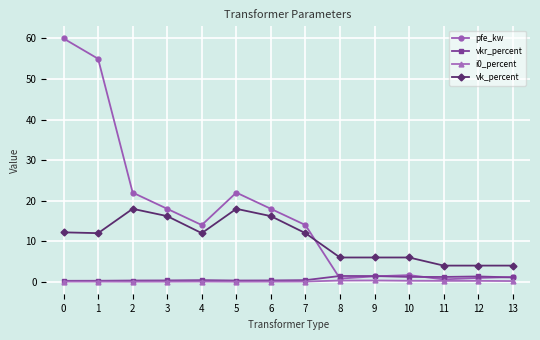

Which series has the widest spread of values?

pfe_kw